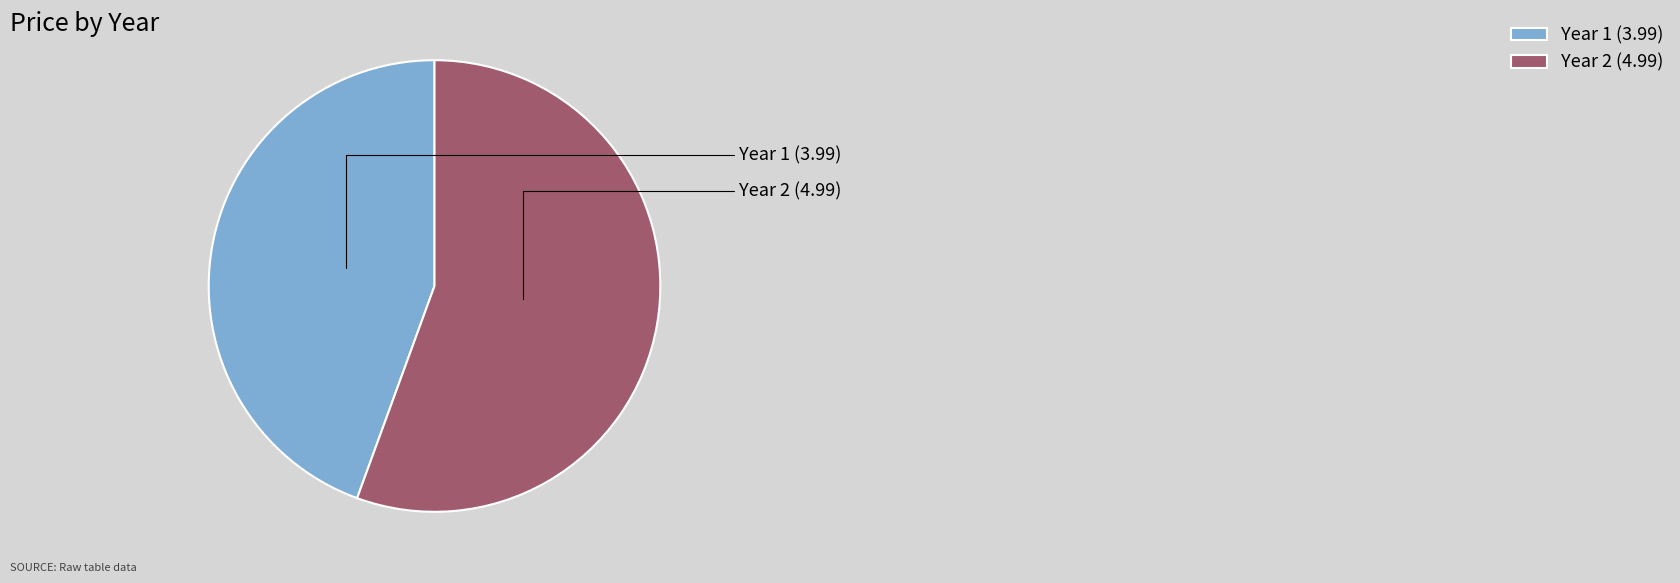

True or false: Year 1 accounts for 35% of the total.

False